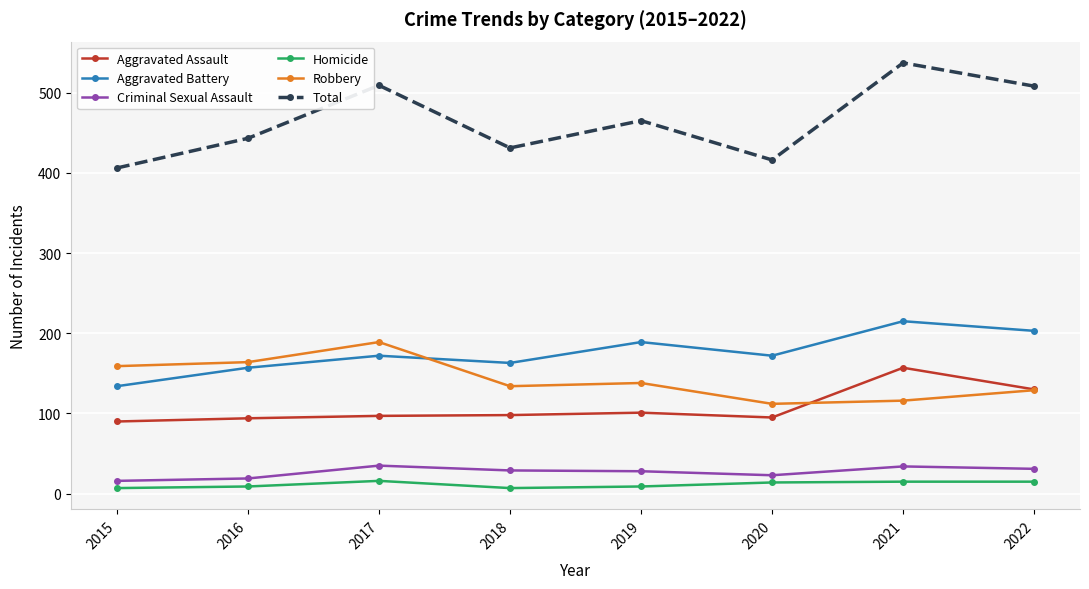

Count the number of data series in this chart.

6